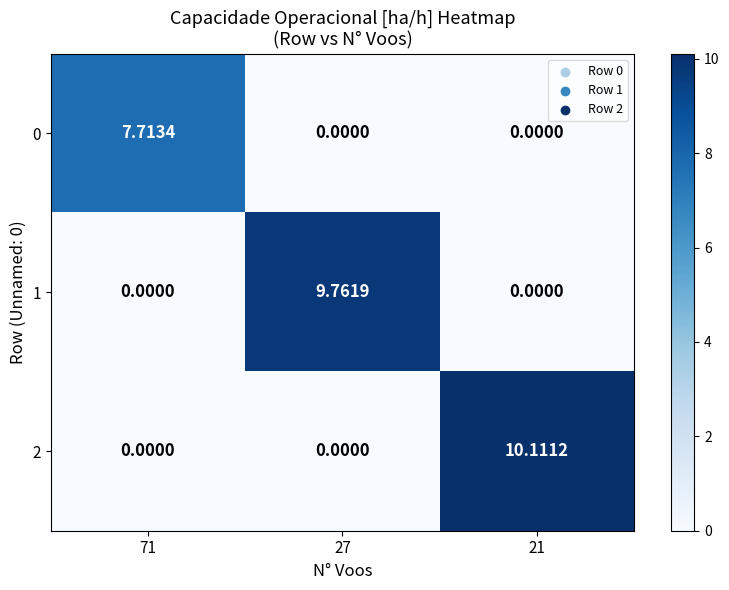

Between 27 and 21, which is larger?

27